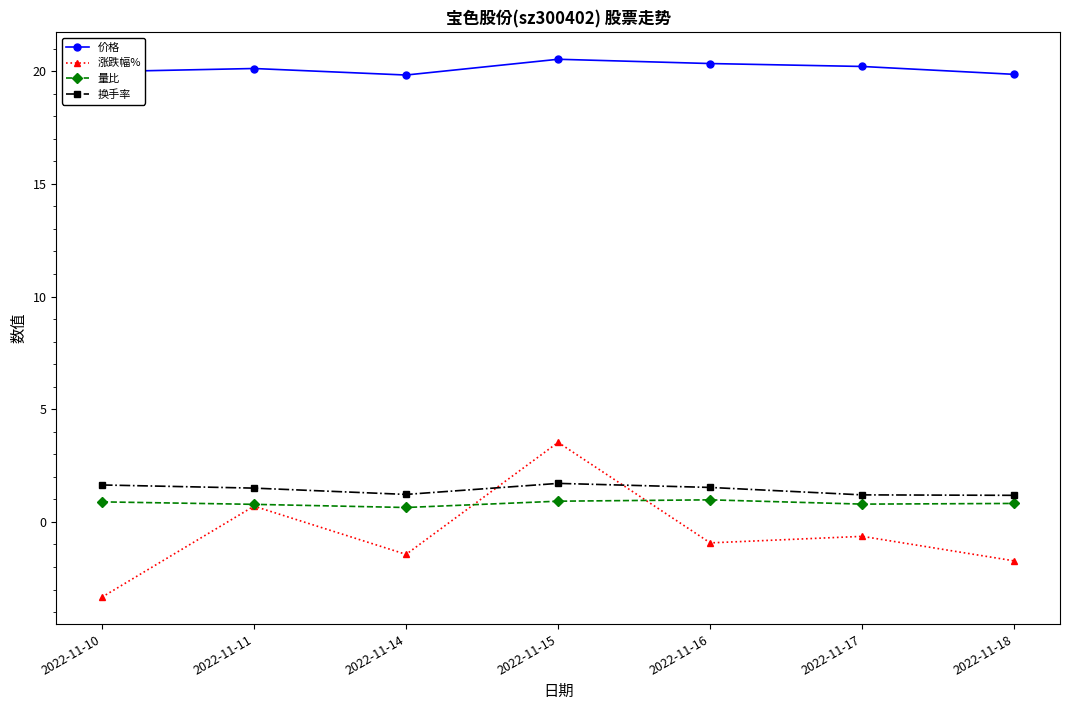

True or false: 涨跌幅% and 换手率 intersect in this chart.

True